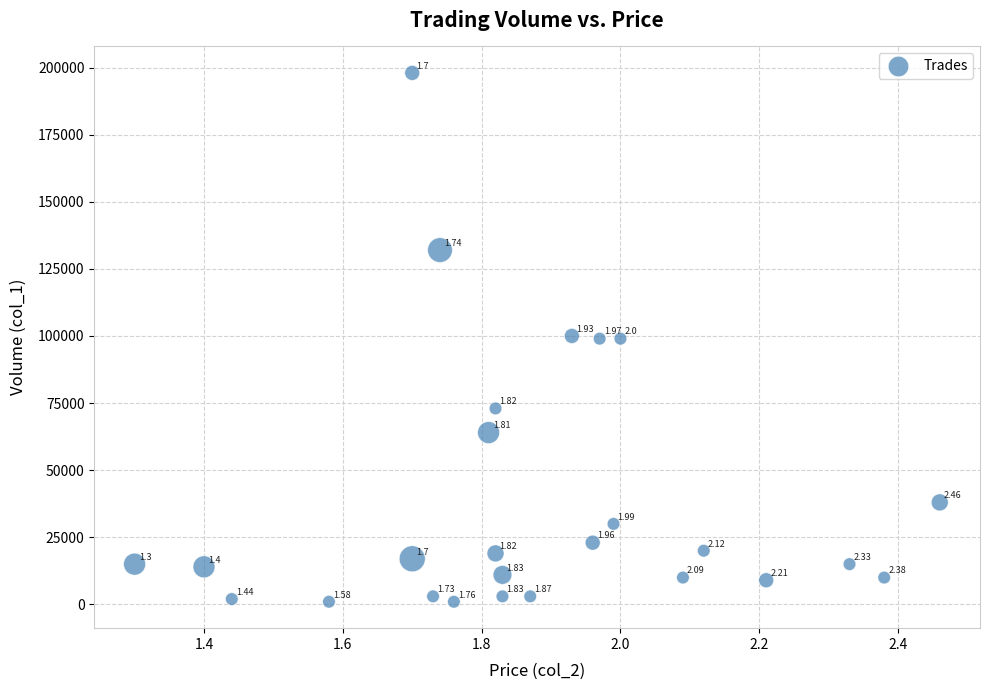

What is the range of Y values (max minus min)?

197000